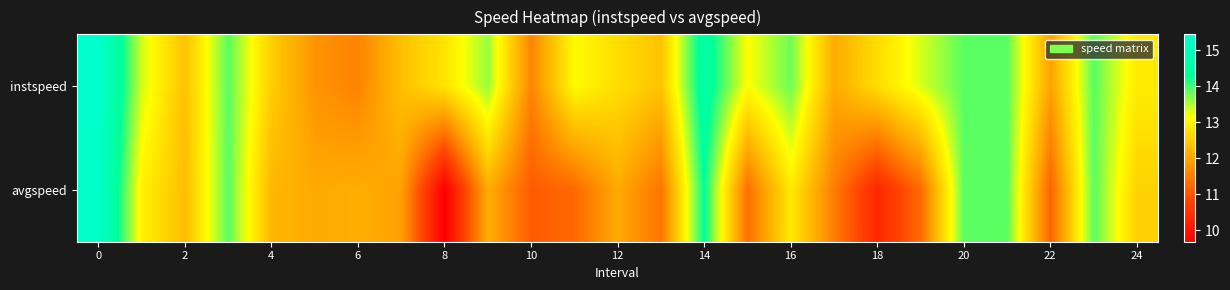

Which series has the largest range (max minus min)?

avgspeed